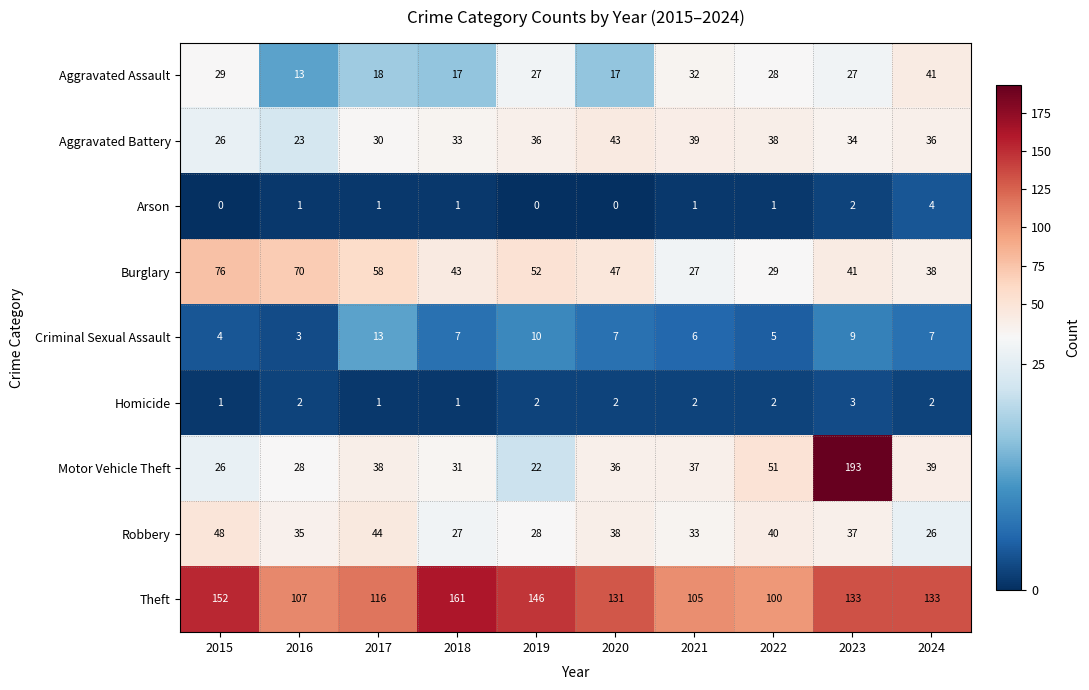

The Burglary series shows 53 at 2015. True or false?

False